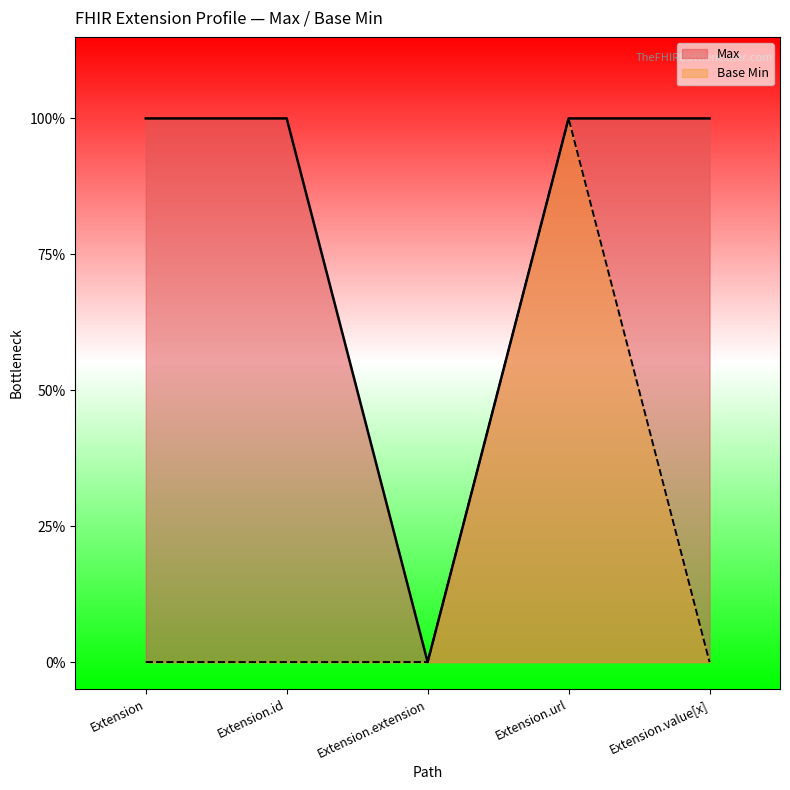

True or false: Max and Base Min cross at least once.

False